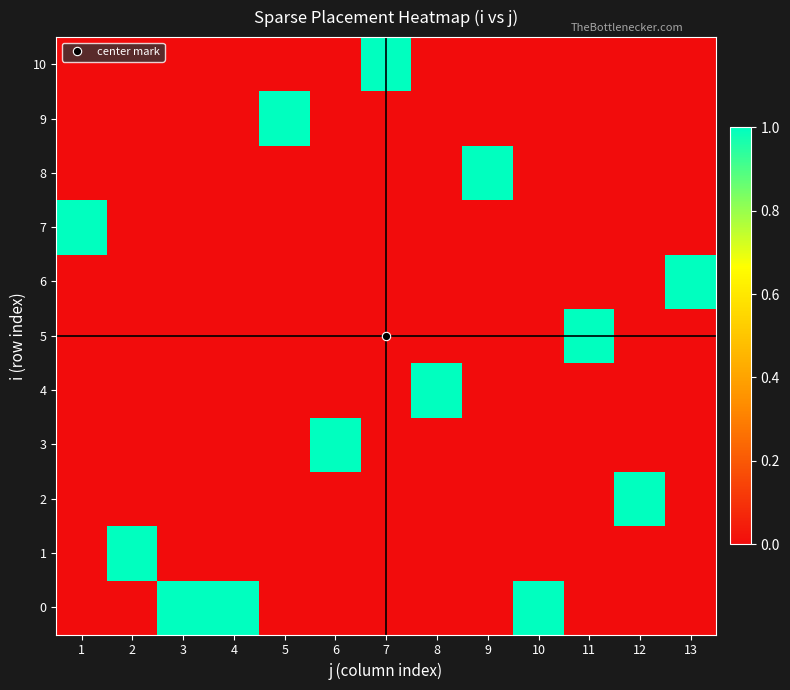

Count the number of data series in this chart.

11